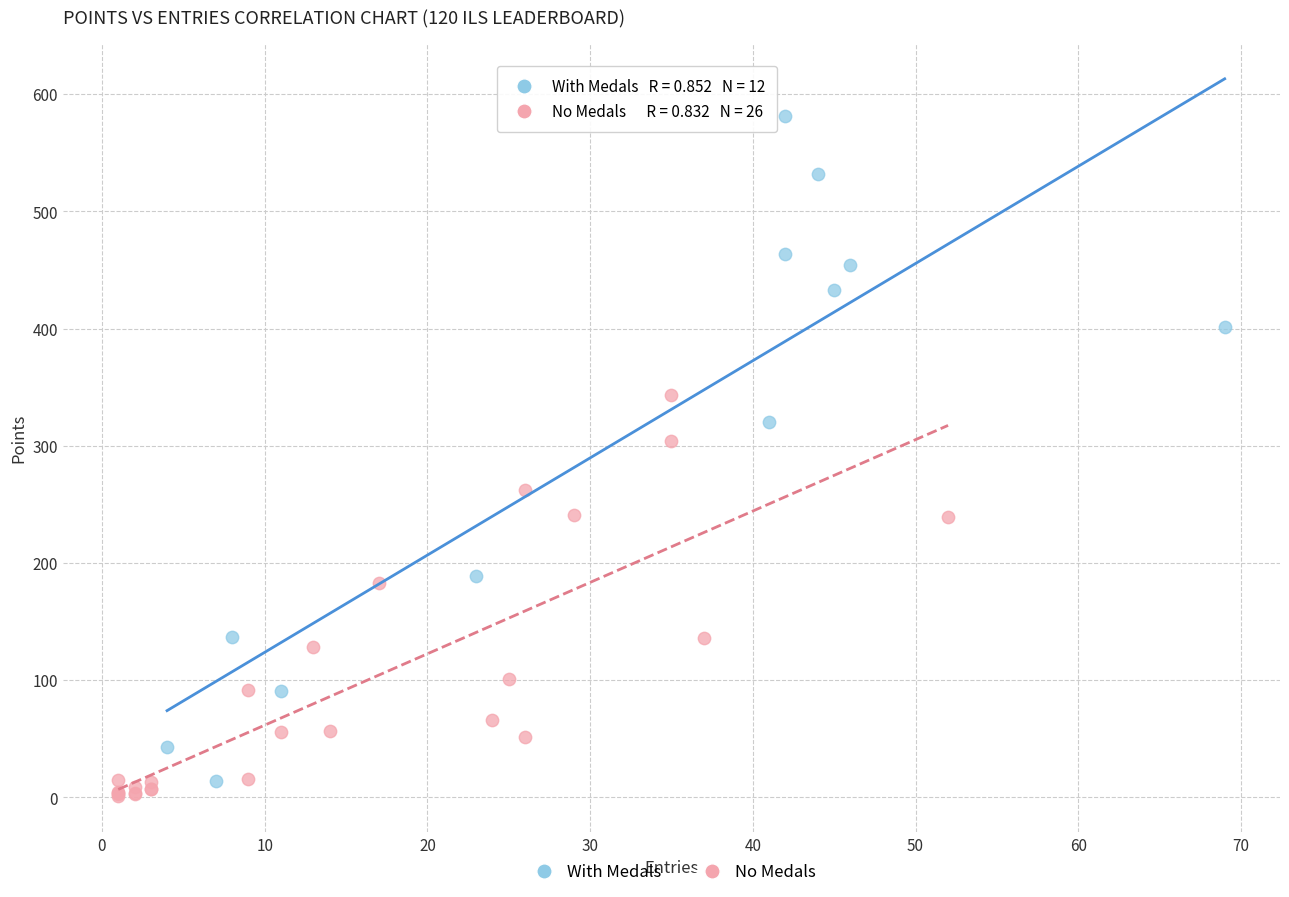

What are all the series names shown in the legend?

With Medals, No Medals